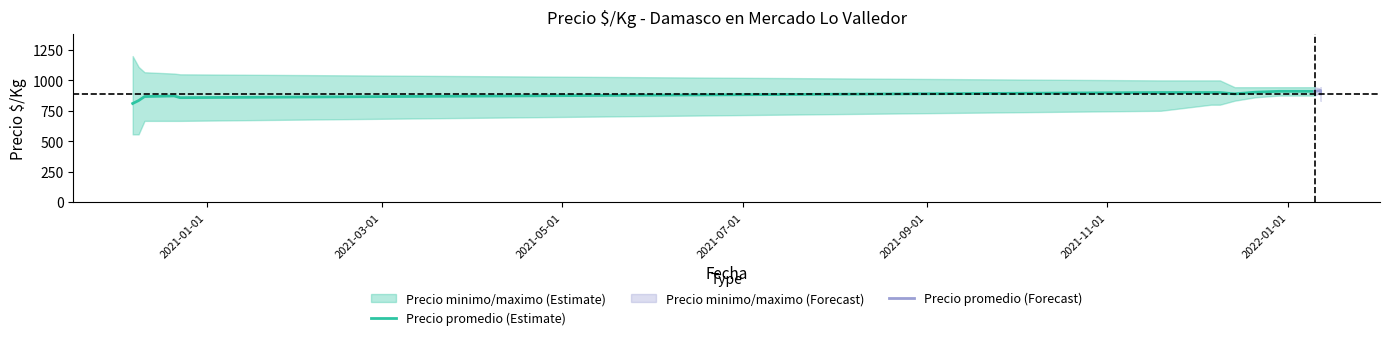

Between 2020-12-23 and 2022-01-12, which series saw the biggest shift?

Precio minimo